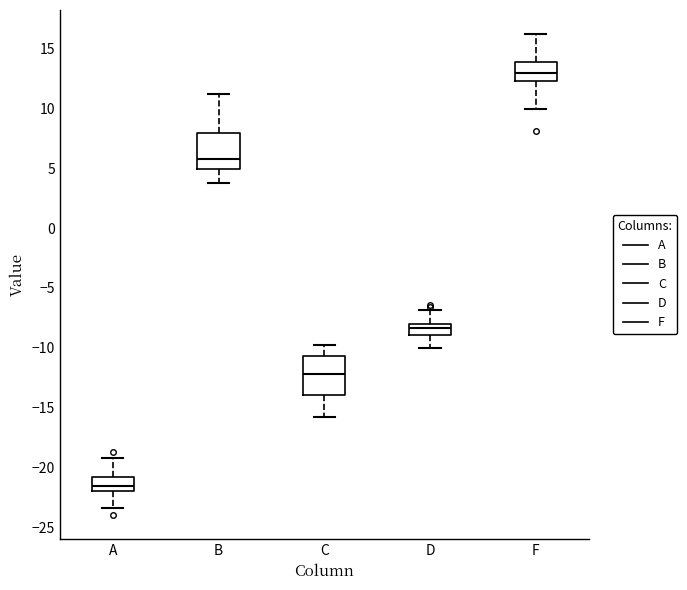

Reading left to right, read every box against the y-axis: the position of its median line, the range the box covers, and the ends of its whiskers. The values are not printed on the chart, so give them approximately, as read against the axis.

A: median -21.5, box -22.0 to -21.0, whiskers -23.5 to -19.0
B: median 6.0, box 5.0 to 8.0, whiskers 4.0 to 11.0
C: median -12.0, box -14.0 to -10.5, whiskers -16.0 to -10.0
D: median -8.5, box -9.0 to -8.0, whiskers -10.0 to -7.0
F: median 13.0, box 12.5 to 14.0, whiskers 10.0 to 16.0